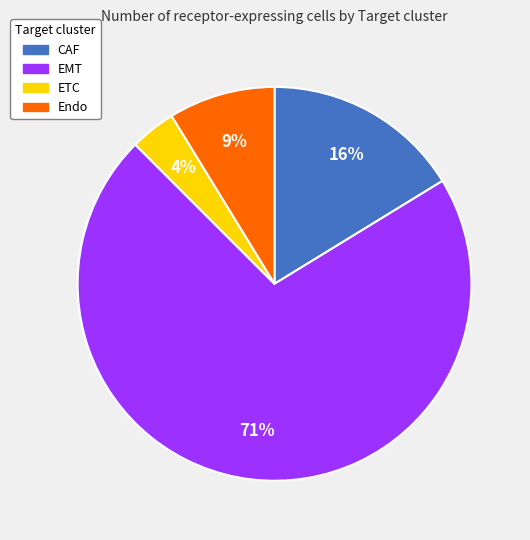

To the nearest percent, what is the combined percentage of ETC and CAF?

20%